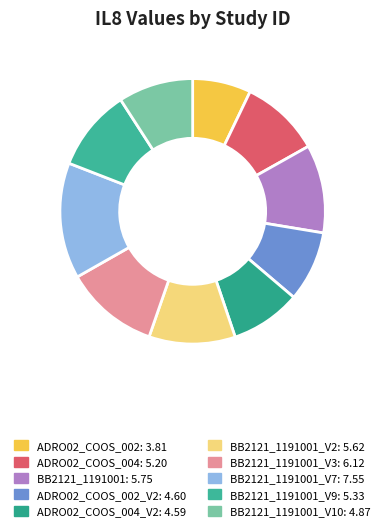

How many slices are in this pie chart?

10